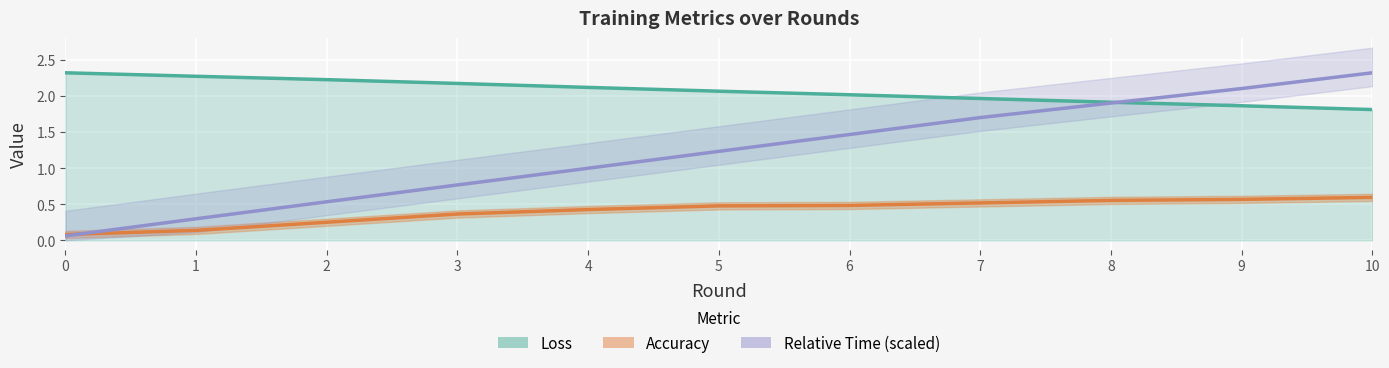

What are all the series names shown in the legend?

Loss, Accuracy, Relative Time (scaled)